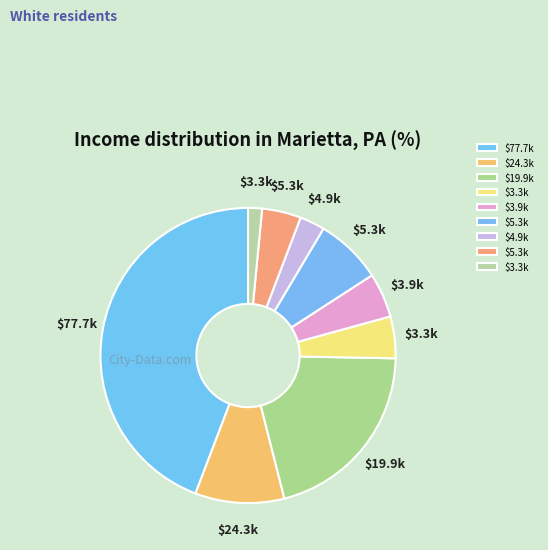

What is the largest slice in the pie chart?

77.7